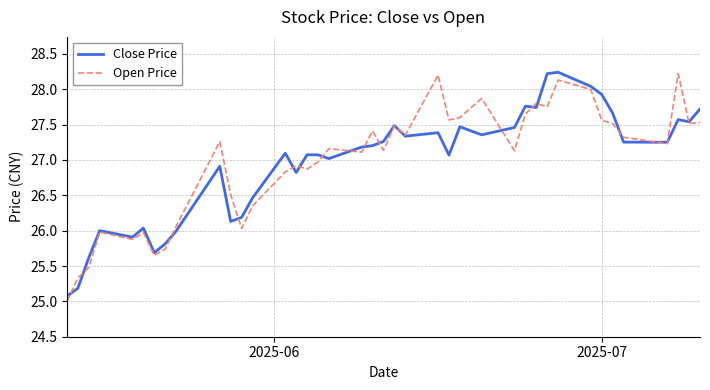

What is the smallest value displayed?

25.0